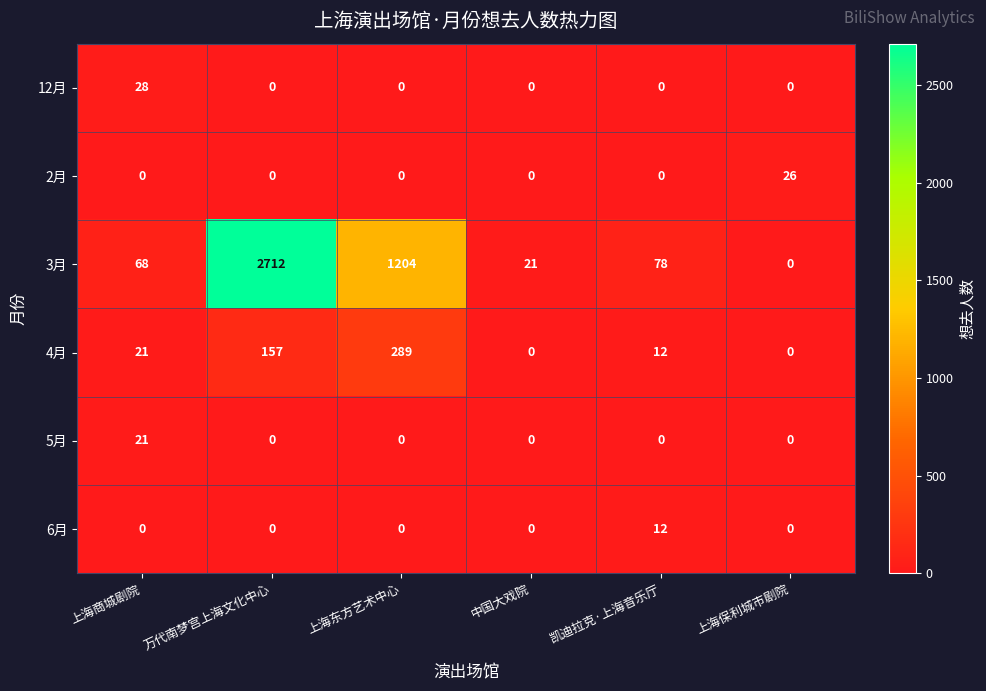

Which series has the widest spread of values?

3月